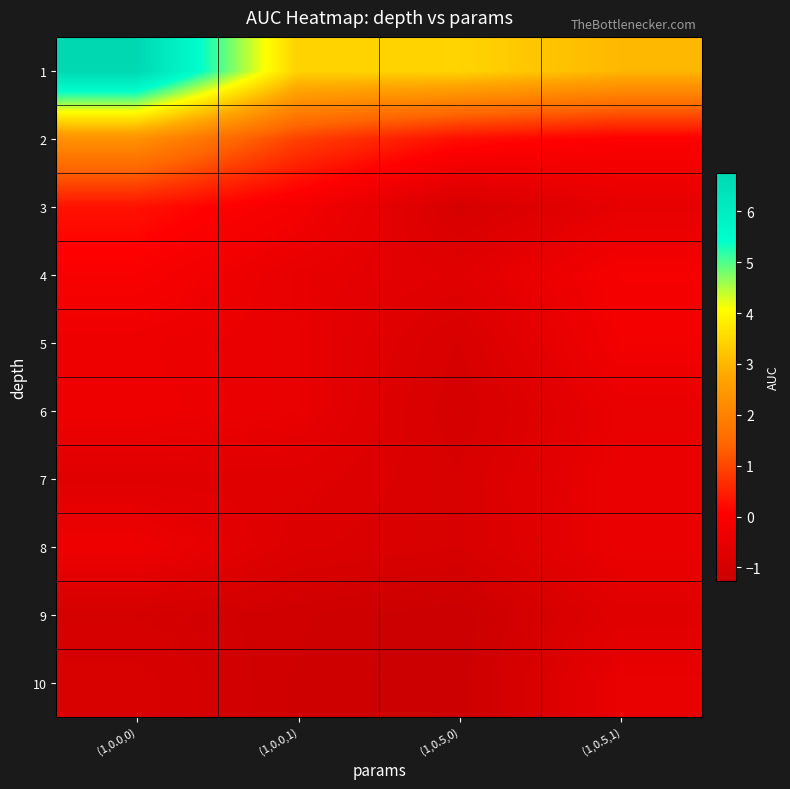

Reading left to right, extract all data points from this chart.

1: (1,0.0,0)=6.8	(1,0.0,1)=3.4	(1,0.5,0)=3.4	(1,0.5,1)=3.0
2: (1,0.0,0)=2.3	(1,0.0,1)=0.9	(1,0.5,0)=0.3	(1,0.5,1)=0.0
3: (1,0.0,0)=0.3	(1,0.0,1)=-0.2	(1,0.5,0)=-1.0	(1,0.5,1)=-0.6
4: (1,0.0,0)=-0.1	(1,0.0,1)=-0.5	(1,0.5,0)=-0.7	(1,0.5,1)=-0.1
5: (1,0.0,0)=-0.4	(1,0.0,1)=-0.5	(1,0.5,0)=-0.9	(1,0.5,1)=-0.2
6: (1,0.0,0)=-0.3	(1,0.0,1)=-0.5	(1,0.5,0)=-1.0	(1,0.5,1)=-0.5
7: (1,0.0,0)=-0.7	(1,0.0,1)=-0.7	(1,0.5,0)=-0.9	(1,0.5,1)=-0.4
8: (1,0.0,0)=-0.3	(1,0.0,1)=-0.8	(1,0.5,0)=-0.9	(1,0.5,1)=-0.4
9: (1,0.0,0)=-1.0	(1,0.0,1)=-1.1	(1,0.5,0)=-1.3	(1,0.5,1)=-0.7
10: (1,0.0,0)=-0.9	(1,0.0,1)=-1.2	(1,0.5,0)=-1.2	(1,0.5,1)=-0.5